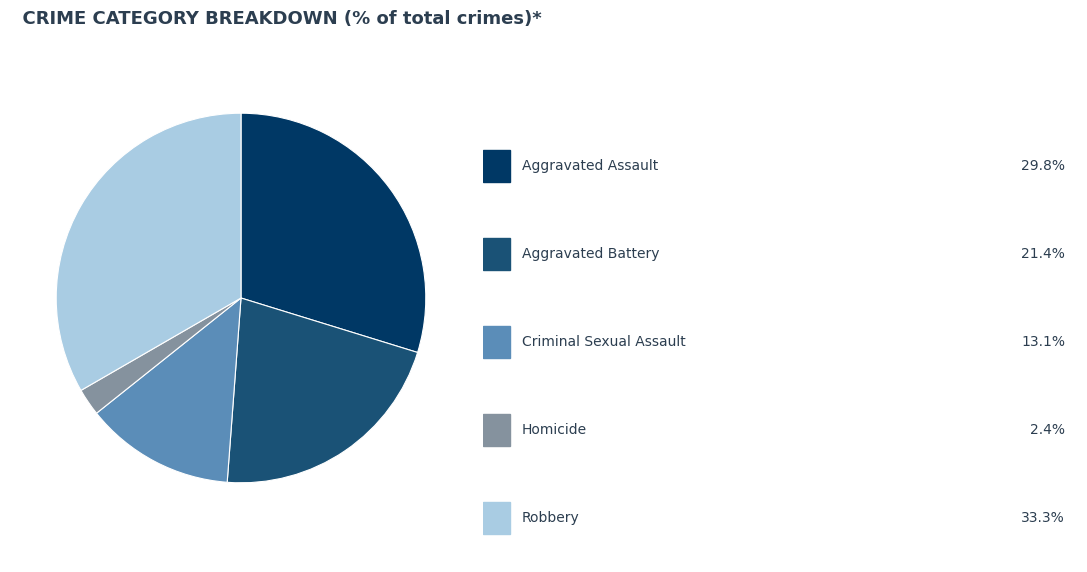

Is there any slice that represents more than half of the pie?

No